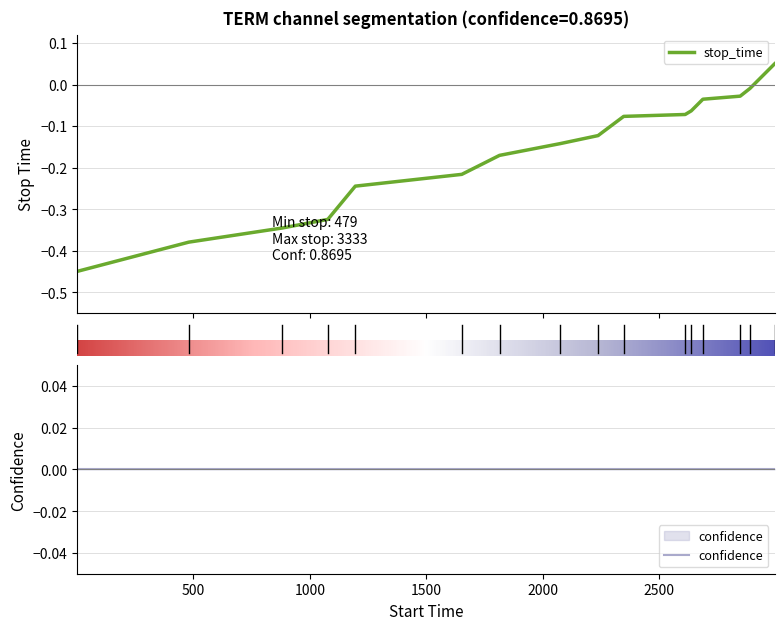

Which category has the highest value across all series?

2995